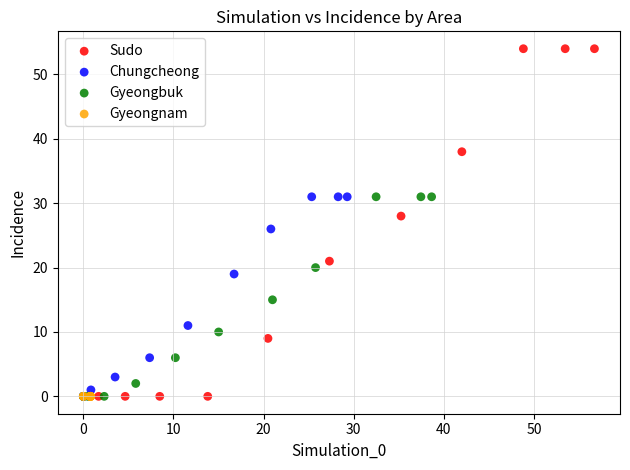

Which series reaches the maximum Y coordinate?

Sudo